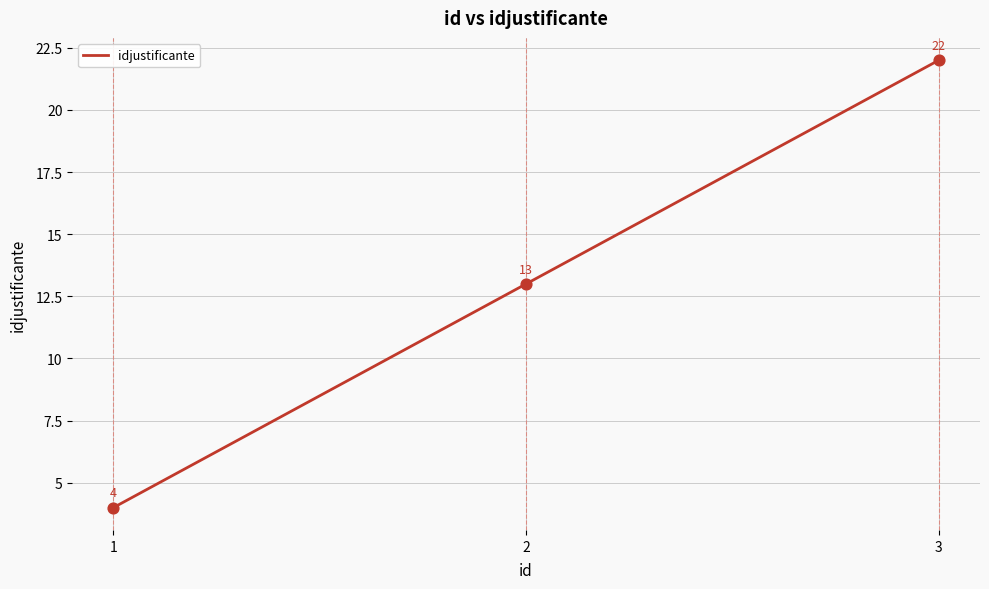

What is the change in value from 1 to 3?

+18